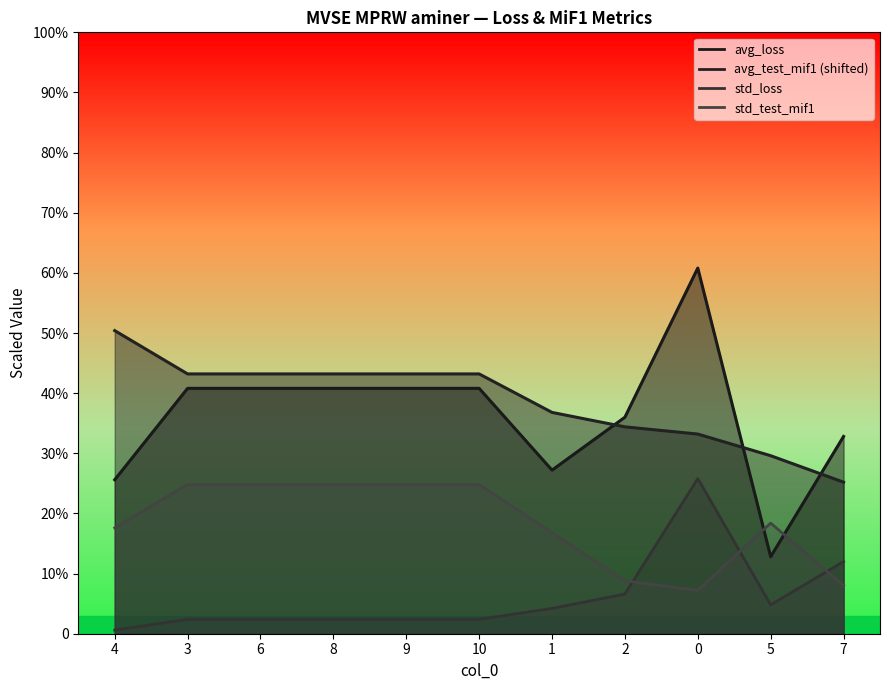

Reading left to right, extract all data points from this chart.

avg_loss: 25.6	40.8	40.8	40.8	40.8	40.8	27.2	36.0	60.8	12.8	32.8
avg_test_mif1: 50.4	43.2	43.2	43.2	43.2	43.2	36.8	34.4	33.2	29.6	25.2
std_loss: 0.6	2.4	2.4	2.4	2.4	2.4	4.2	6.6	25.8	4.8	12.0
std_test_mif1: 17.6	24.8	24.8	24.8	24.8	24.8	16.8	8.8	7.2	18.4	8.0